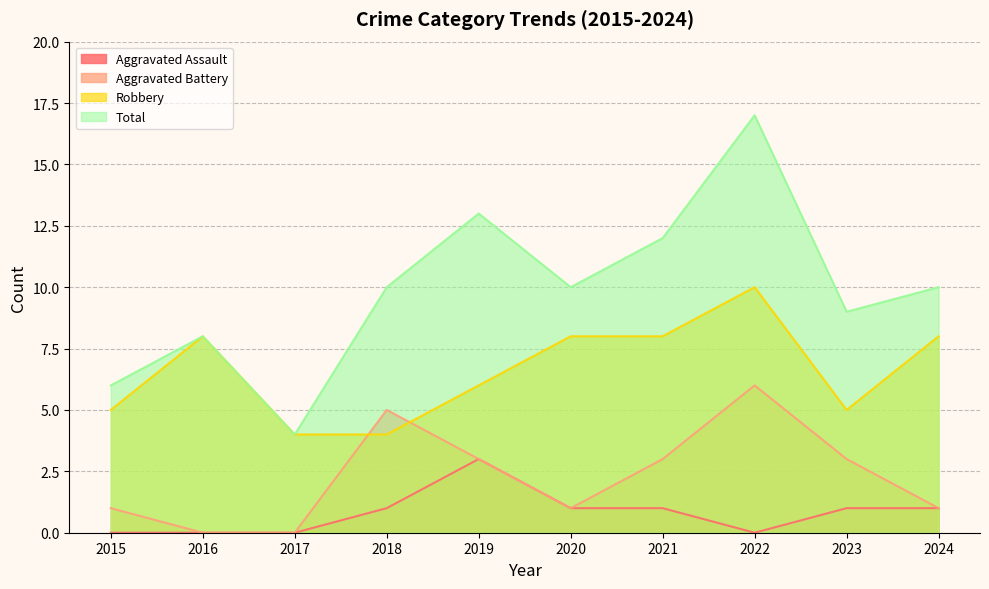

What is the spread (max minus min) of values at 2021?

11